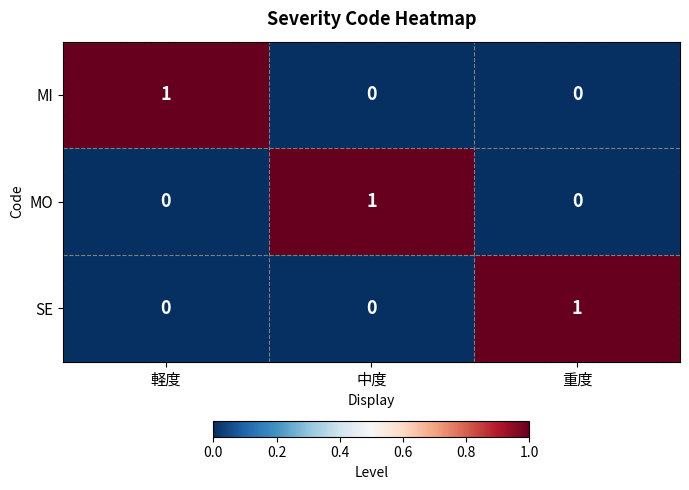

At how many categories does at least one series exceed 0?

3